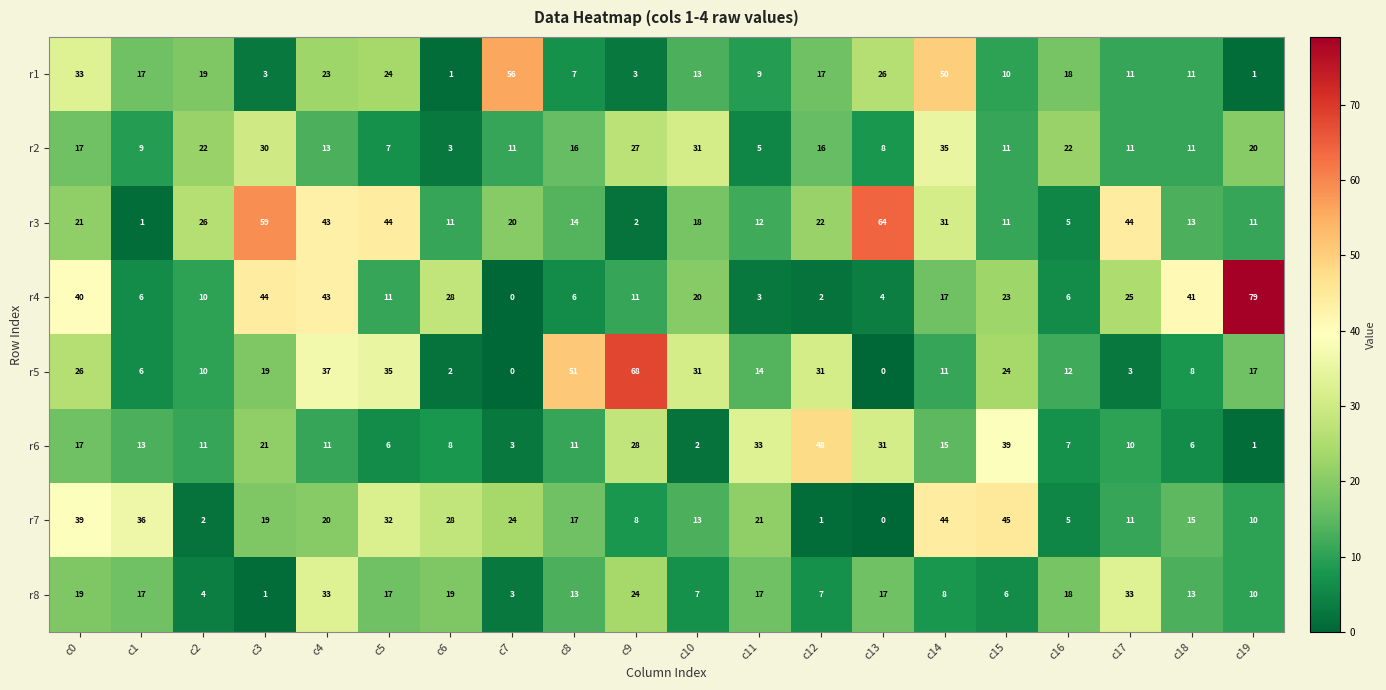

Which series has the largest total across all categories?

r3